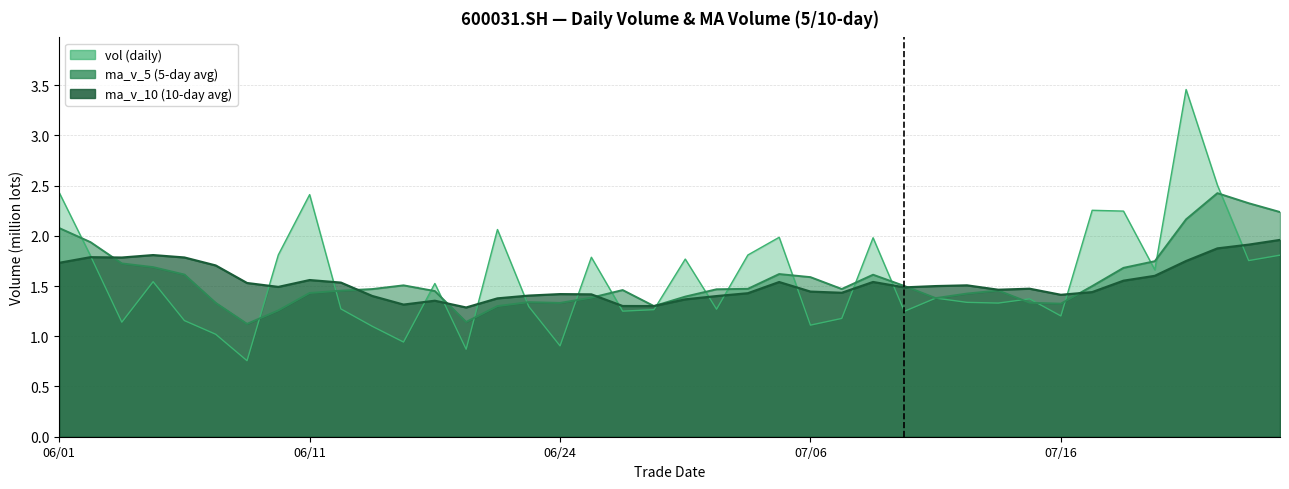

List the labels in order of ma_v_5 value, smallest first.

20210609, 20210621, 20210610, 20210622, 20210629, 20210716, 20210624, 20210608, 20210715, 20210623, 20210712, 20210625, 20210630, 20210713, 20210611, 20210618, 20210615, 20210714, 20210628, 20210701, 20210616, 20210707, 20210702, 20210719, 20210709, 20210617, 20210706, 20210708, 20210607, 20210705, 20210720, 20210604, 20210603, 20210721, 20210602, 20210601, 20210722, 20210727, 20210726, 20210723